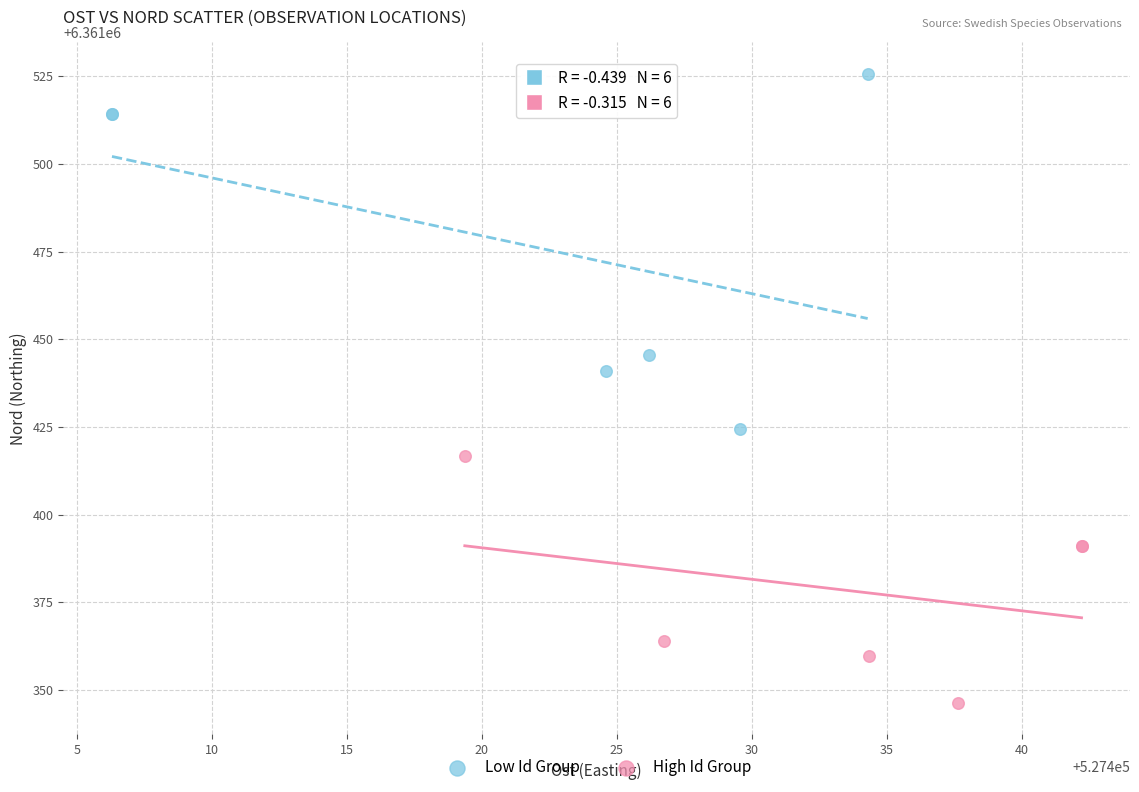

What are all the series names shown in the legend?

Low Id Group, High Id Group